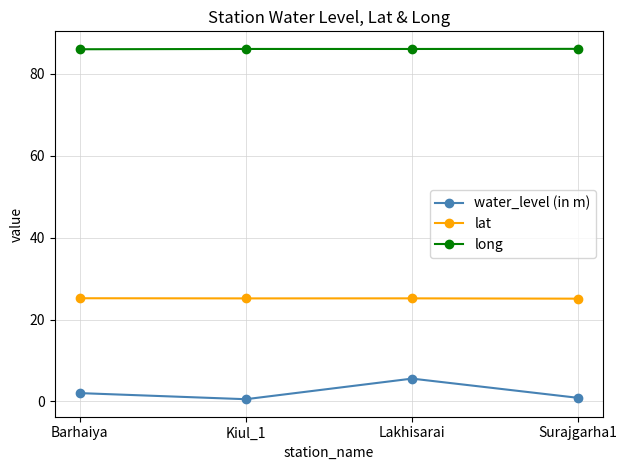

The value of lat at Surajgarha1 is 13.7. True or false?

False